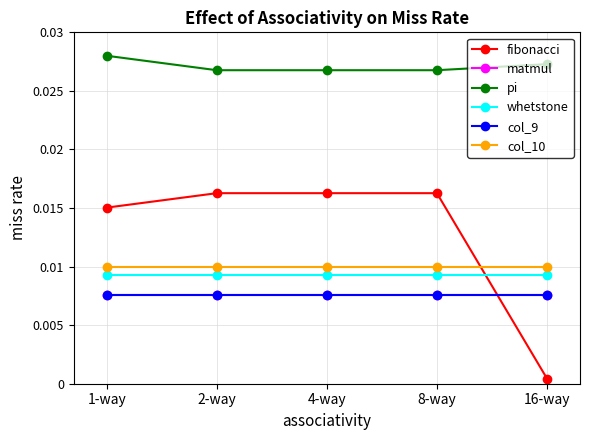

At which label does fibonacci reach its minimum?

16-way